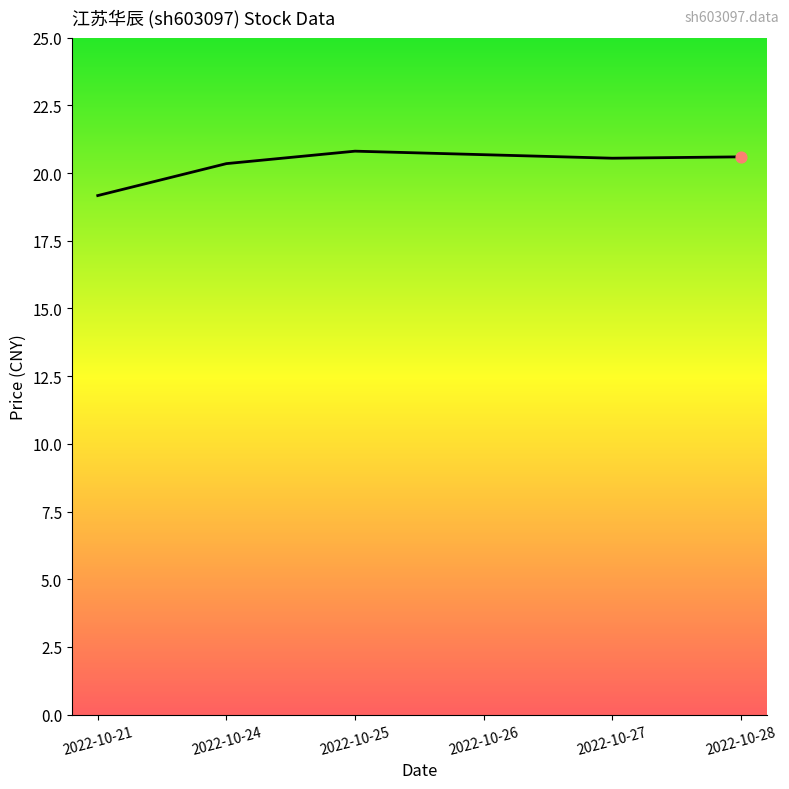

What is the ratio of the value at 2022-10-28 to the value at 2022-10-21?

1.1